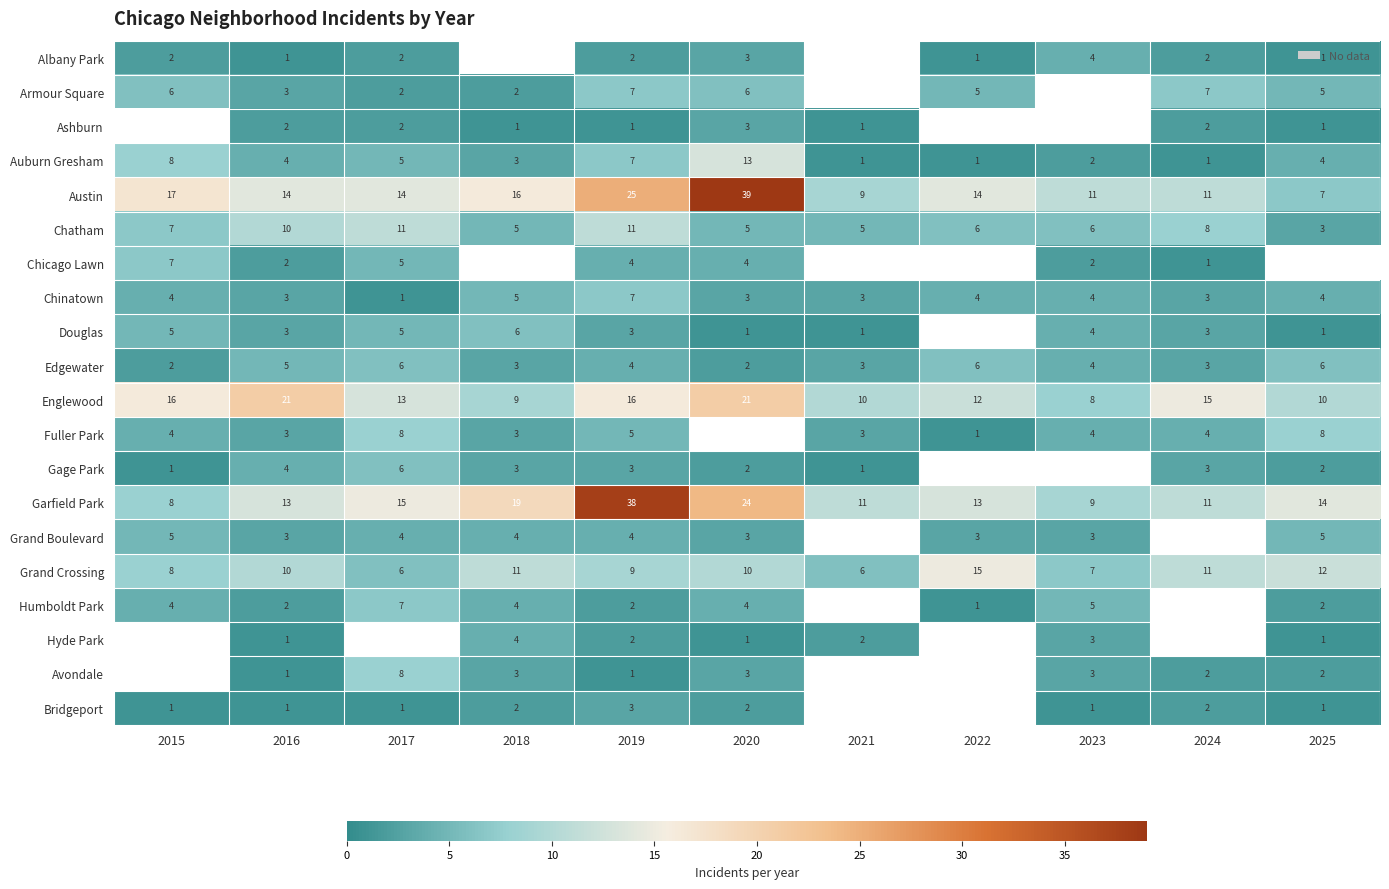

What is the difference between the maximum and minimum values in the Garfield Park series?

30